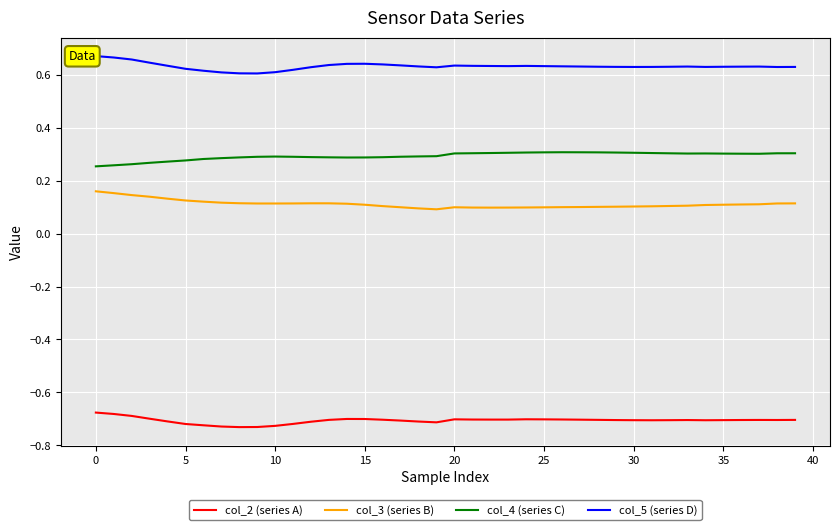

True or false: col_2 (series A) and col_3 (series B) cross at least once.

False